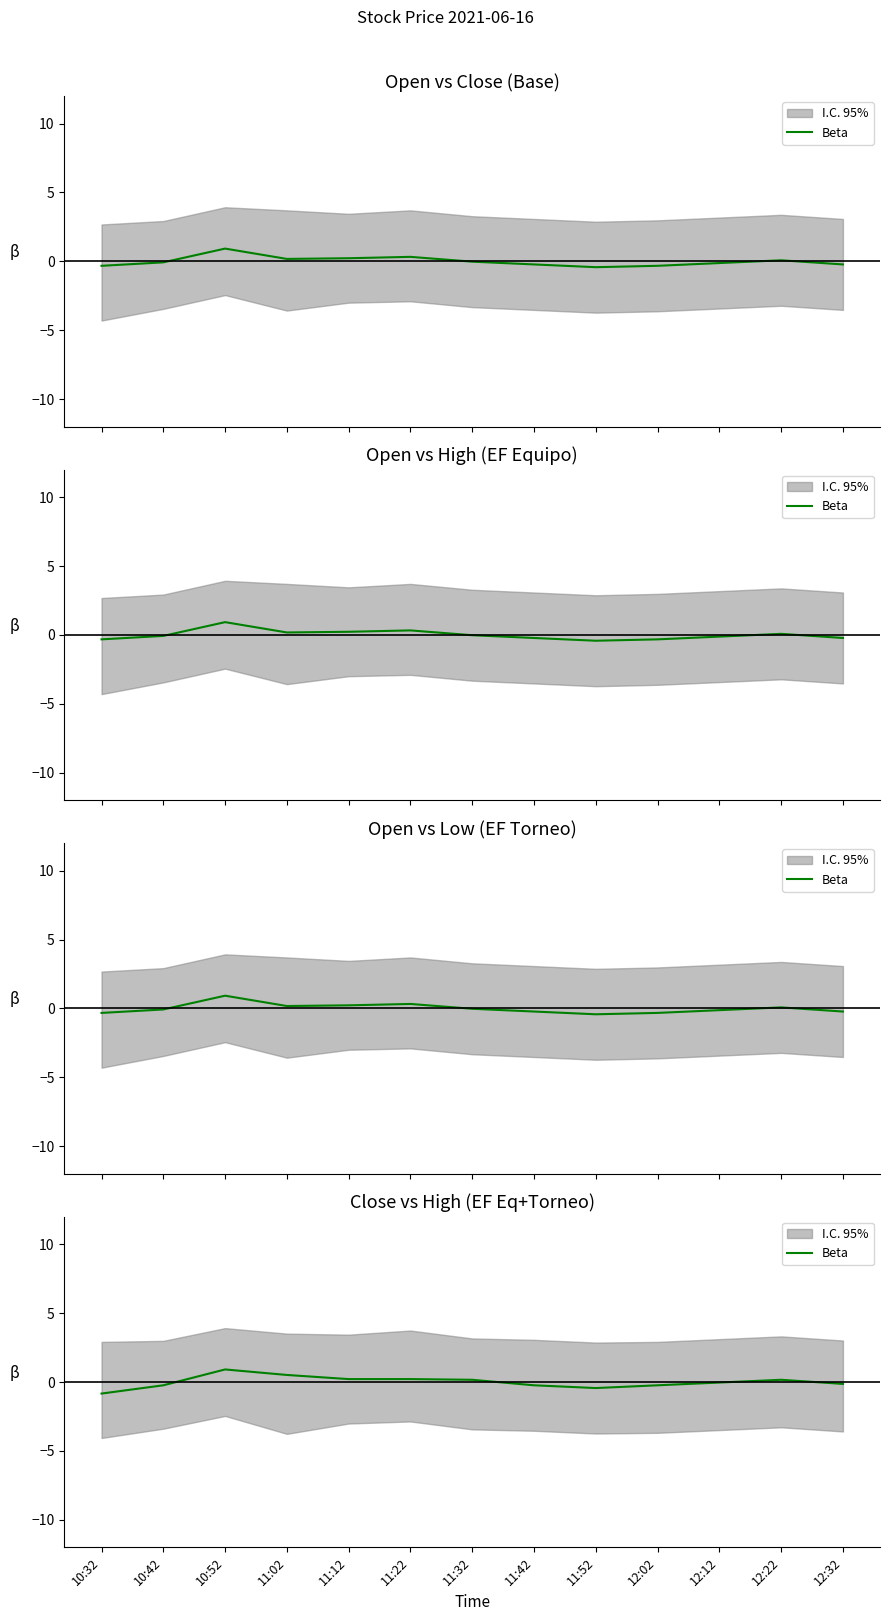

List the labels in order of value, smallest first.

10:32, 11:52, 10:42, 11:42, 12:02, 12:32, 12:12, 11:32, 12:22, 11:12, 11:22, 11:02, 10:52